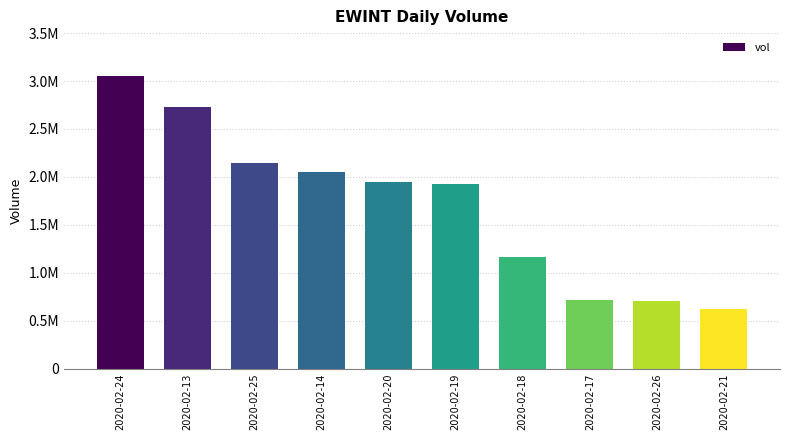

List the labels in order of value, largest first.

2020-02-24, 2020-02-13, 2020-02-25, 2020-02-14, 2020-02-20, 2020-02-19, 2020-02-18, 2020-02-17, 2020-02-26, 2020-02-21